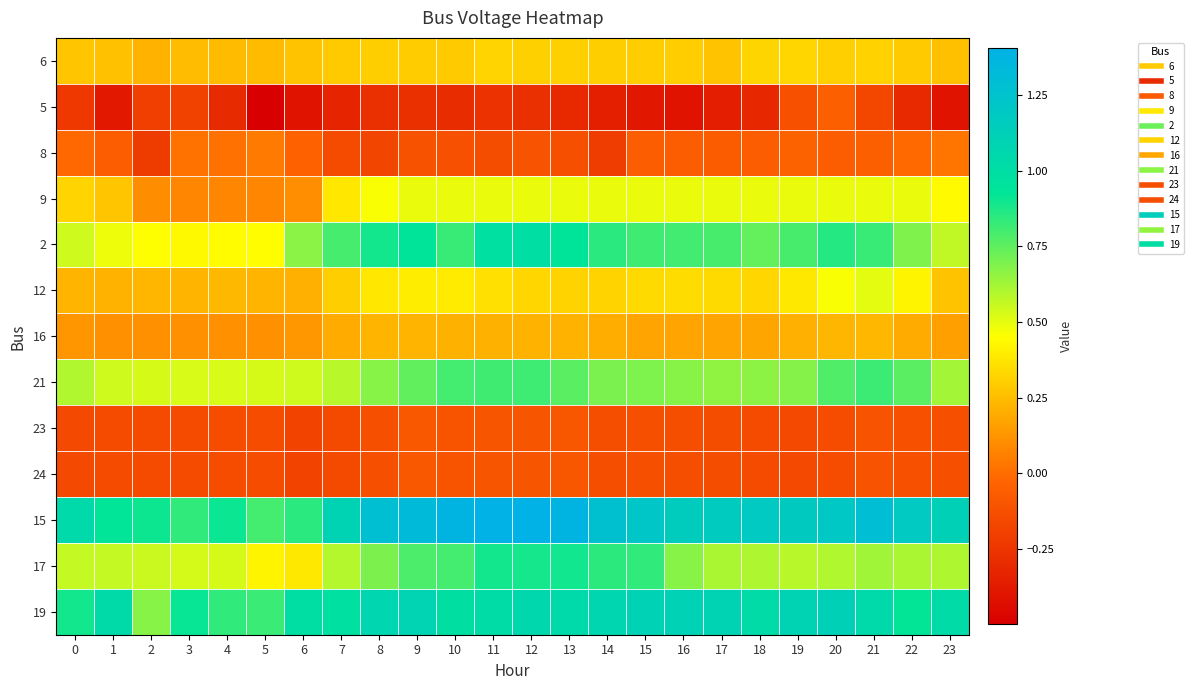

Between 15 and 9, which is larger?

15